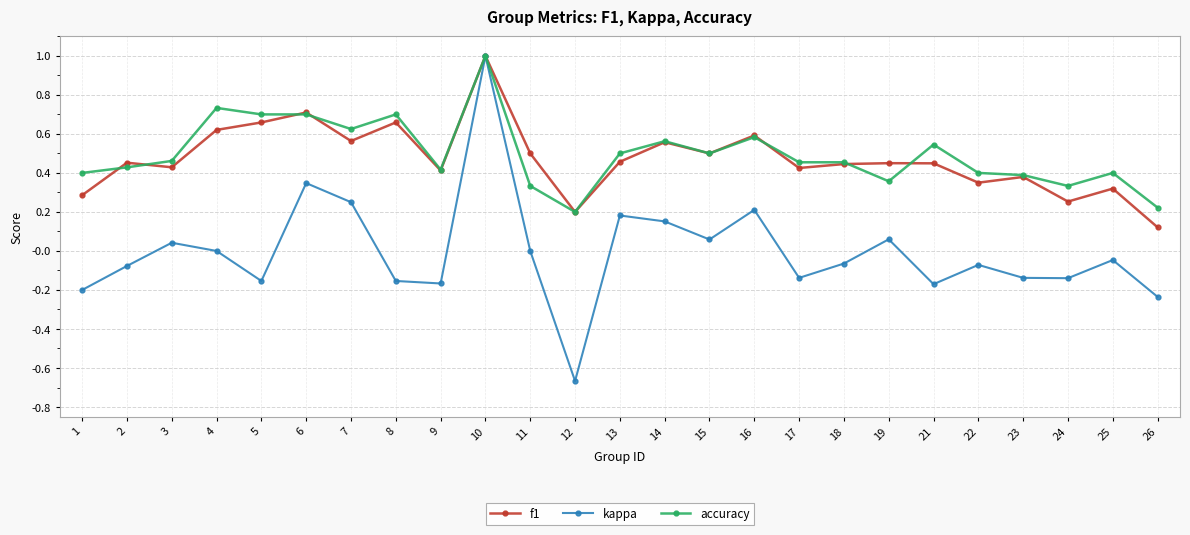

At which category is the sum across all series the highest?

10